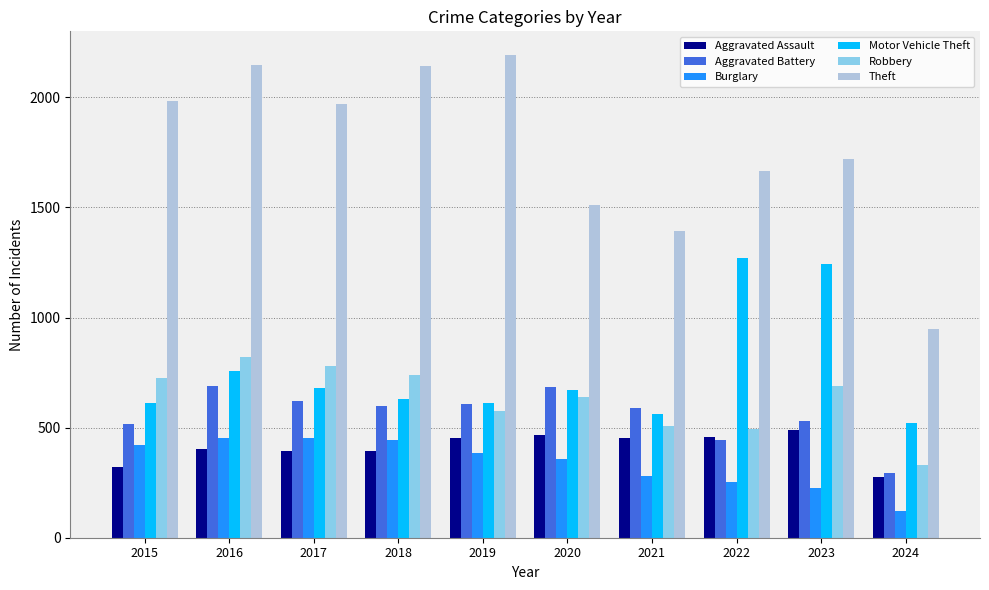

At which category does the chart reach its minimum across all series?

2024